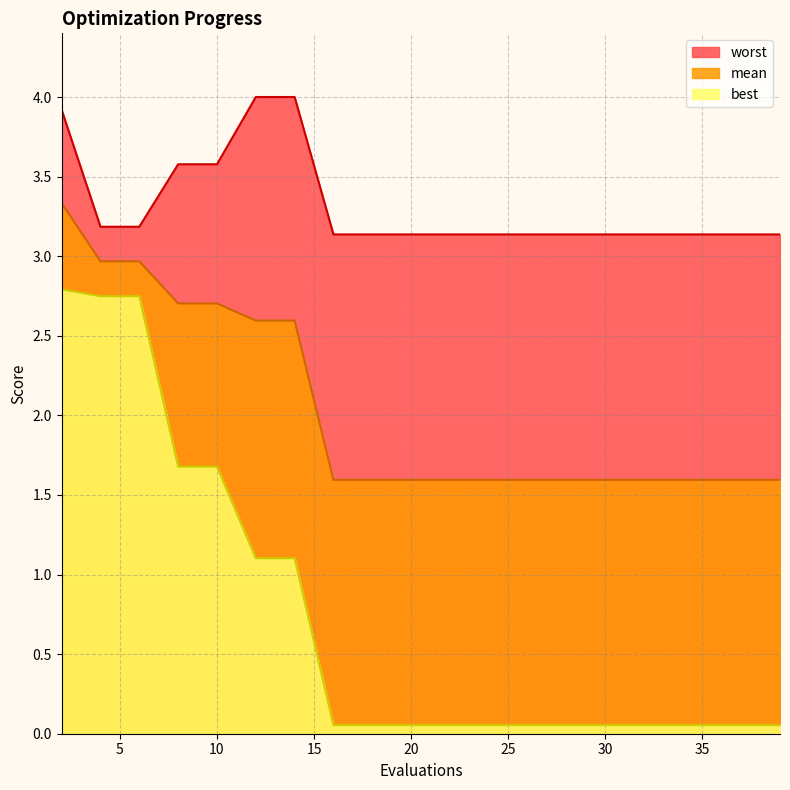

What is the value of the worst point at the 10th from the left?

3.1